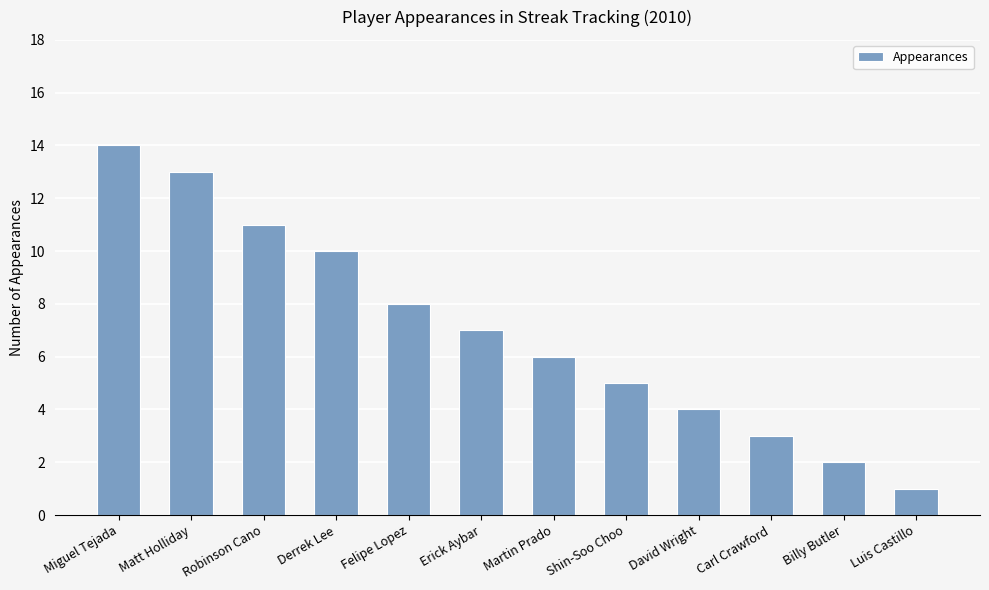

How many bars are there in total?

12